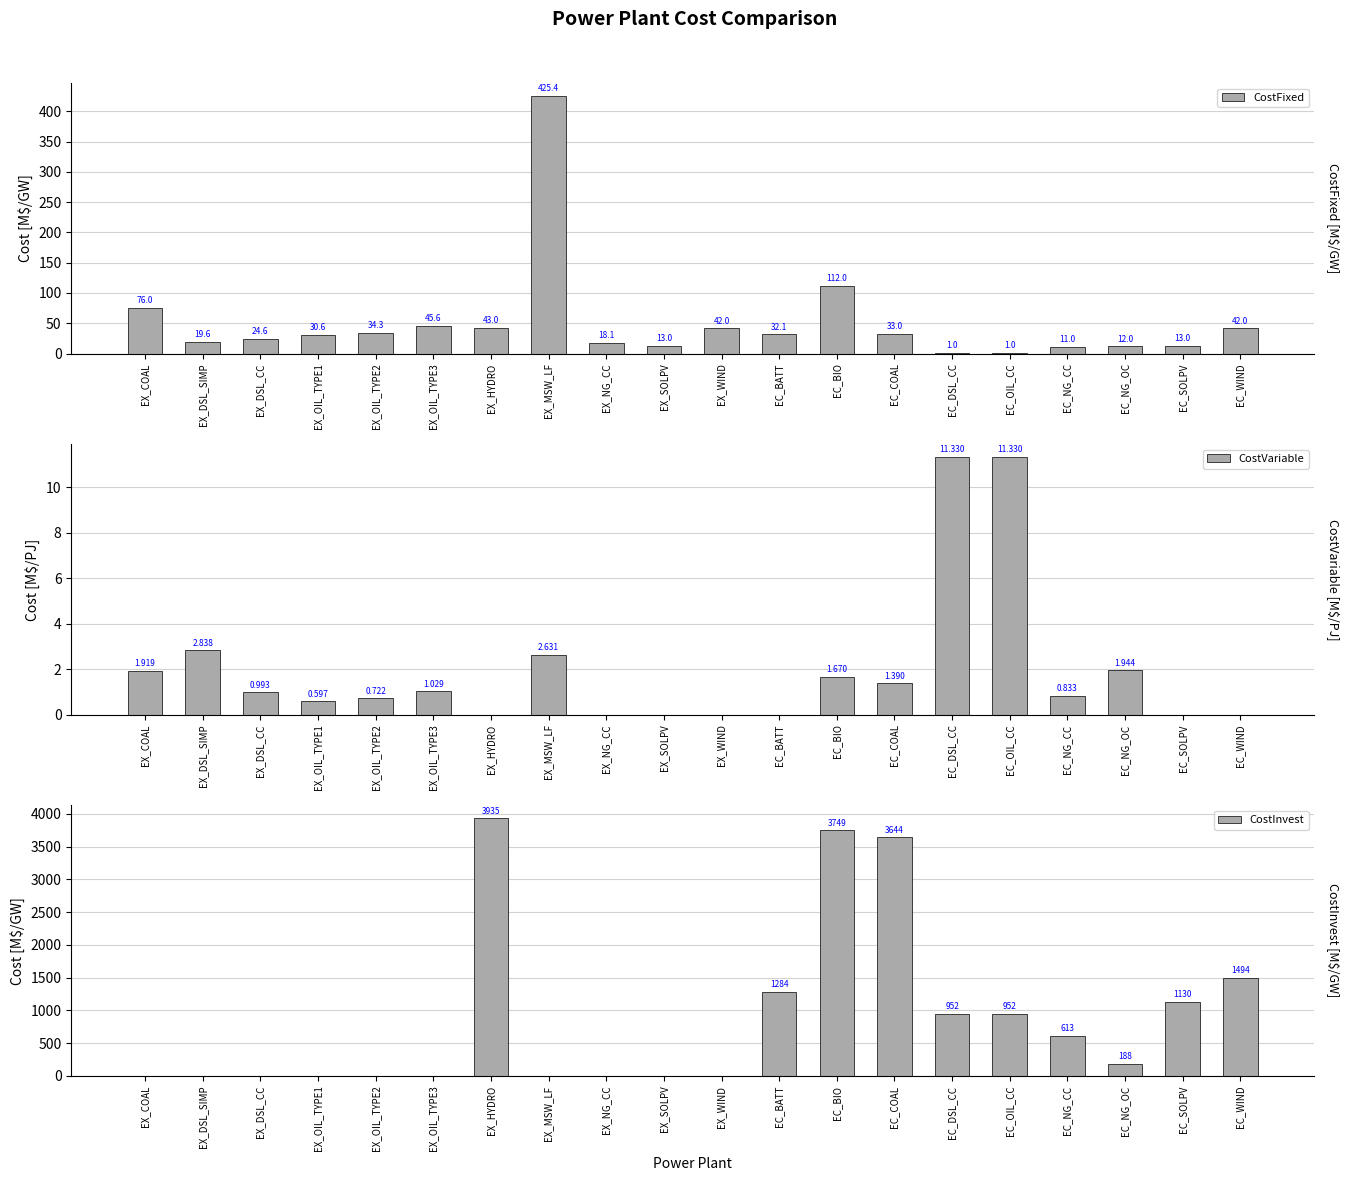

The CostInvest series shows -2610.6 at EX_DSL_SIMP. True or false?

False